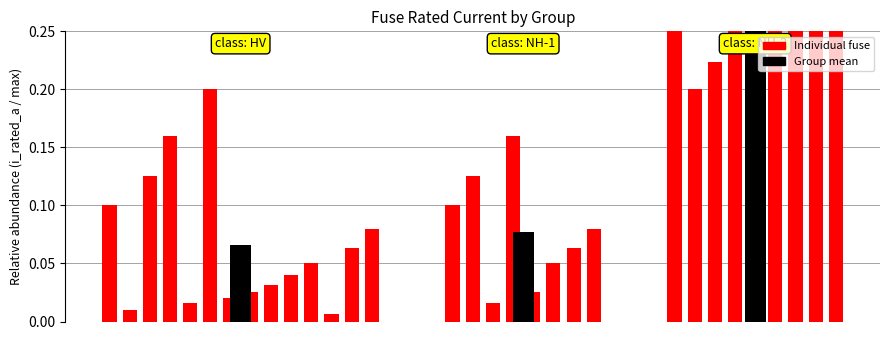

The chart shows a value of 0.1 at 12. True or false?

True